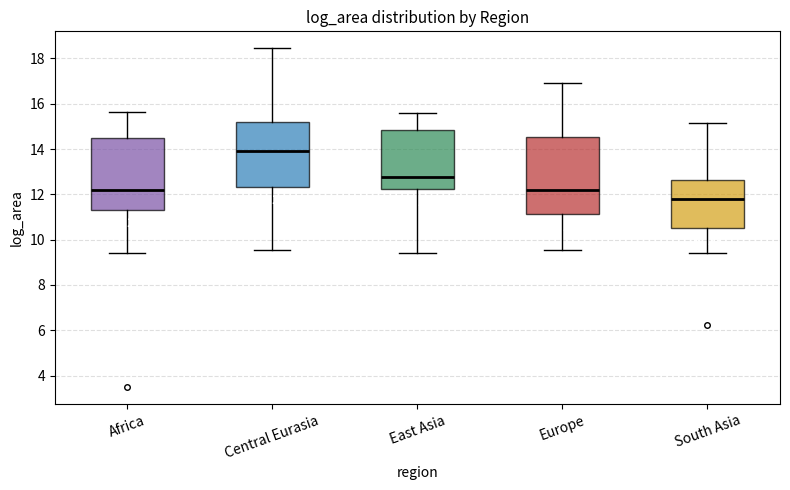

Where does the median line of the box for Africa sit on the y-axis? The values are not printed on the chart, so give them approximately, as read against the axis.

12.2